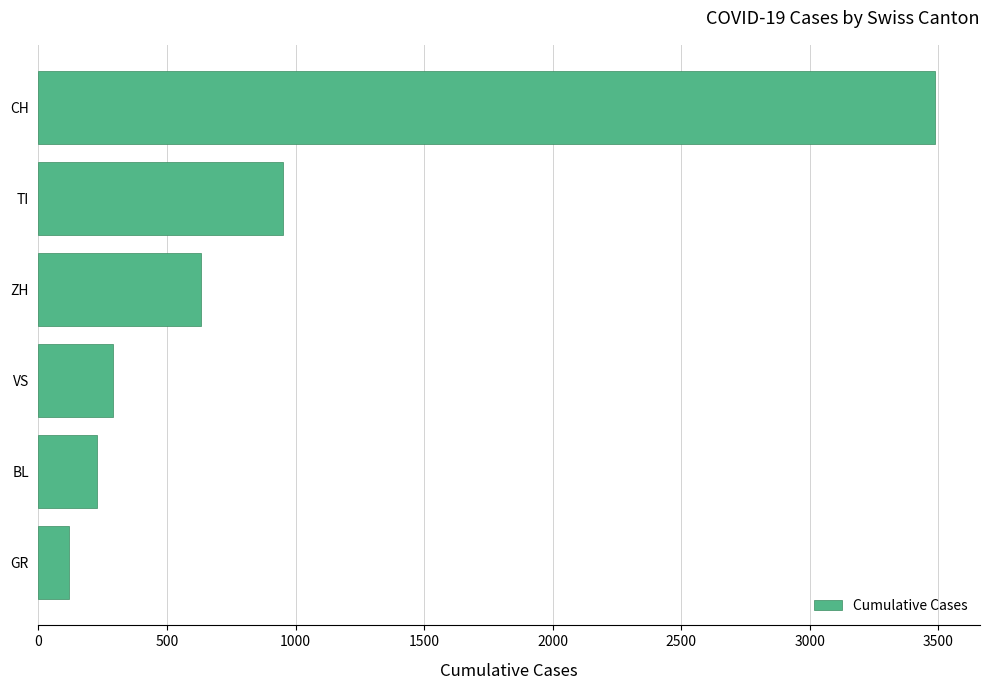

Rank the categories by value from highest to lowest.

CH, TI, ZH, VS, BL, GR